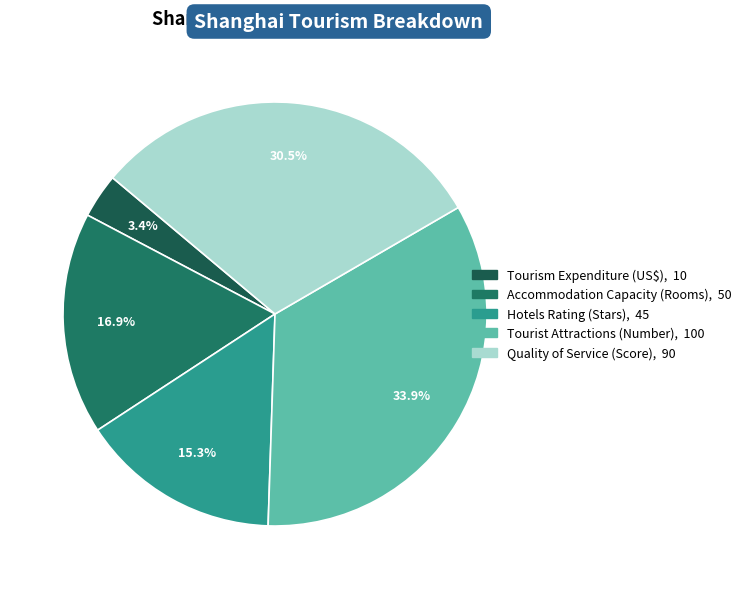

To the nearest percent, what portion does Hotels Rating (Stars) represent?

15%